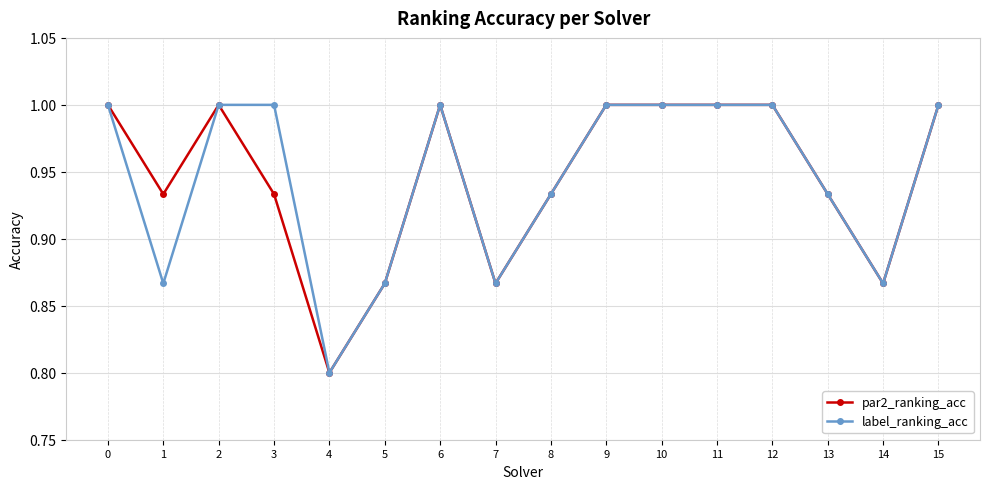

What is the greatest value displayed?

1.0